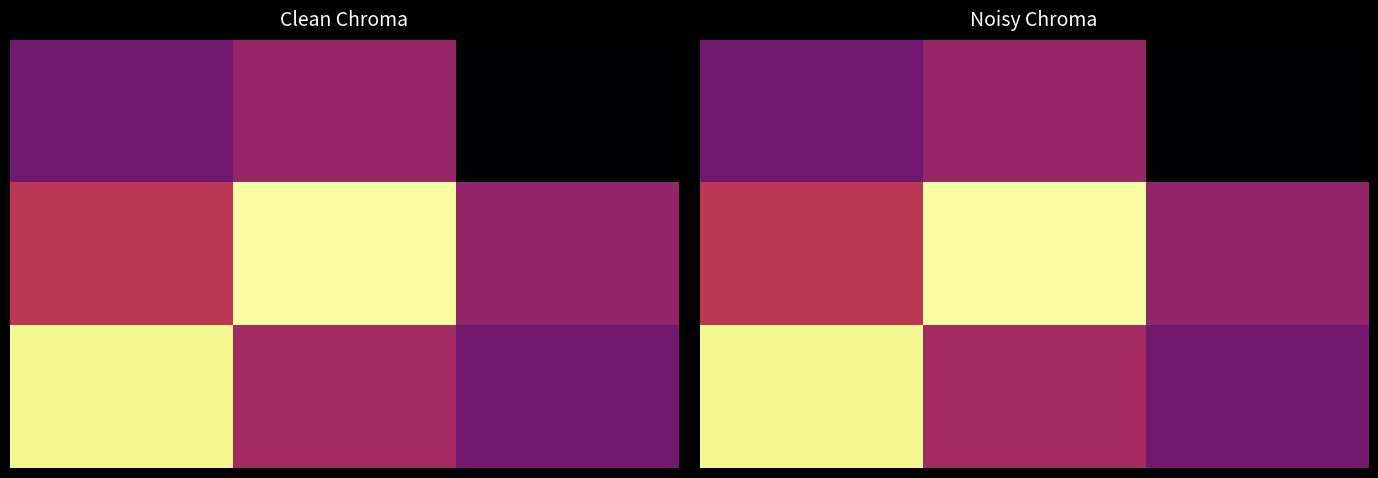

What is the greatest value displayed?

1.0